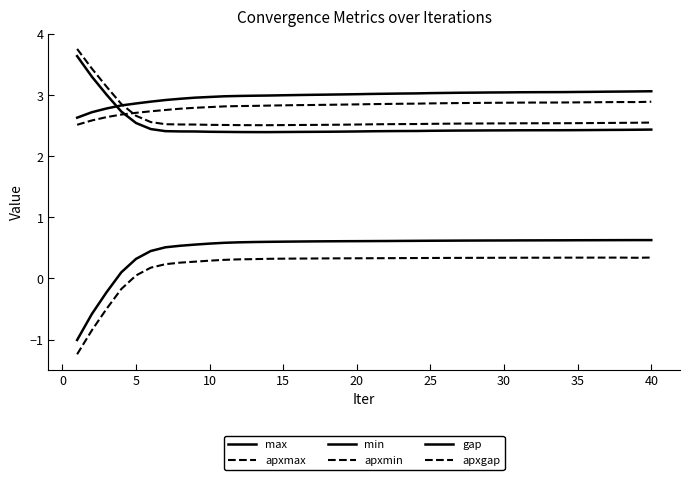

At which category is the sum across all series the highest?

40